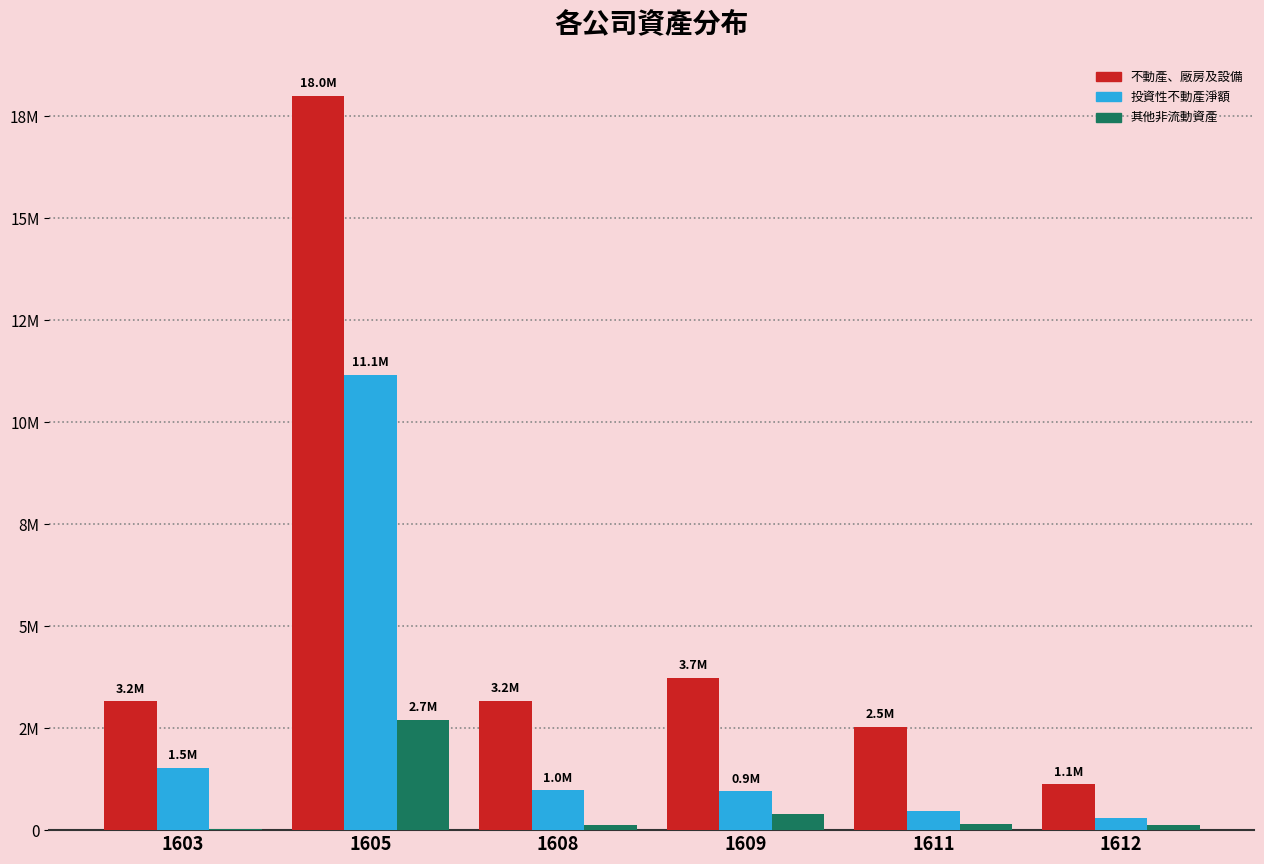

Are the bars grouped side by side (vs. stacked)?

Yes